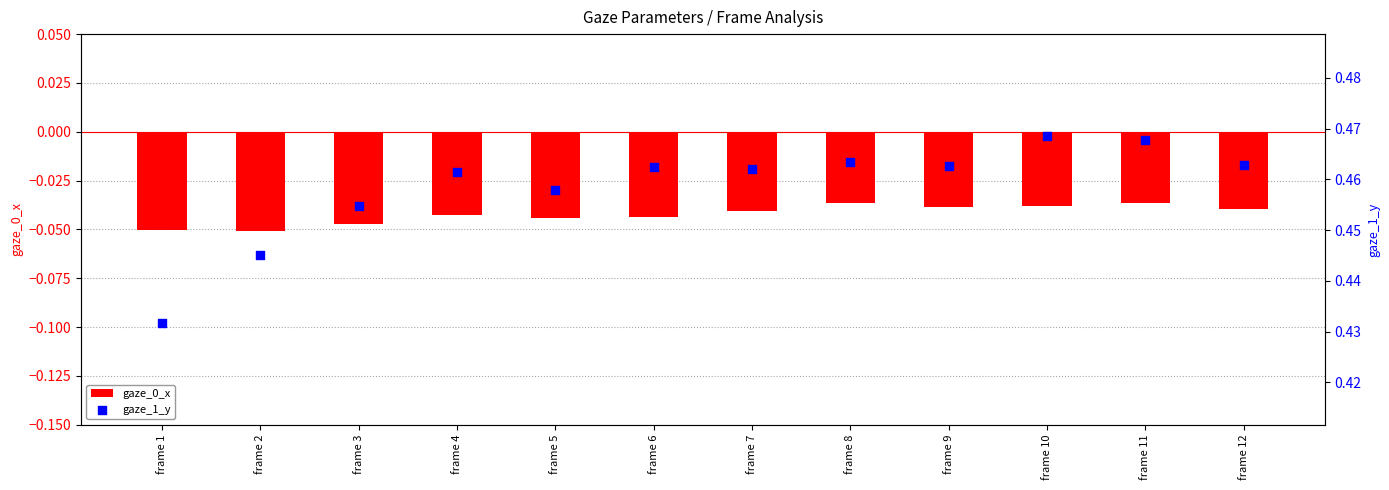

Which series has the largest total across all categories?

gaze_1_y